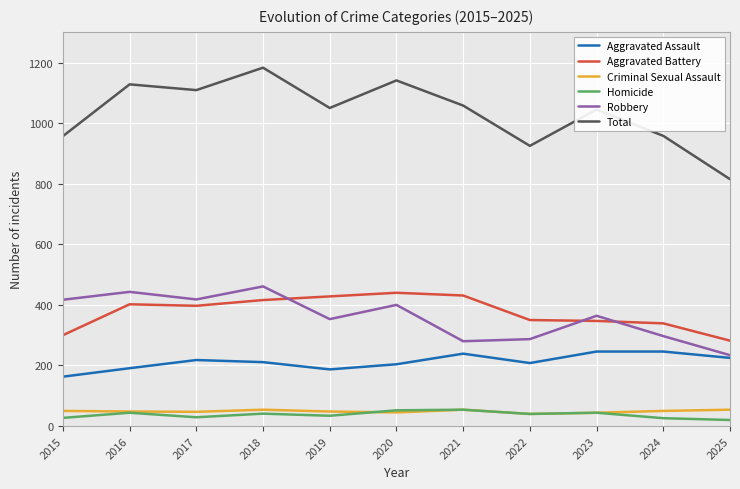

True or false: Aggravated Assault has a value of 191 at 2016.

True